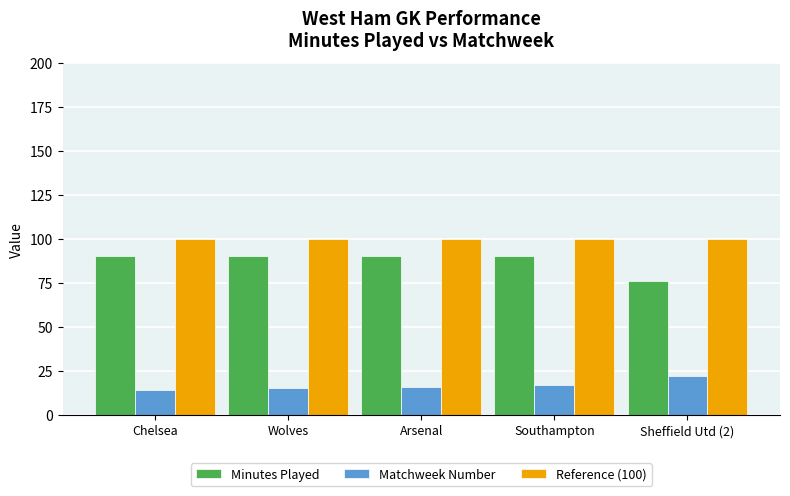

The Matchweek Number series shows 22 at Sheffield Utd (2). True or false?

True